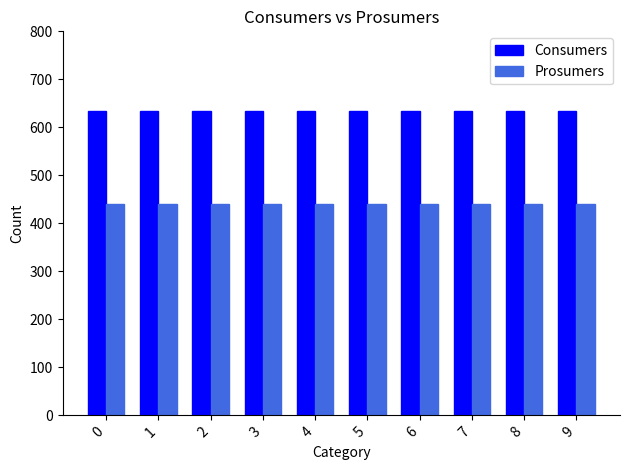

Does the chart contain any negative values?

No